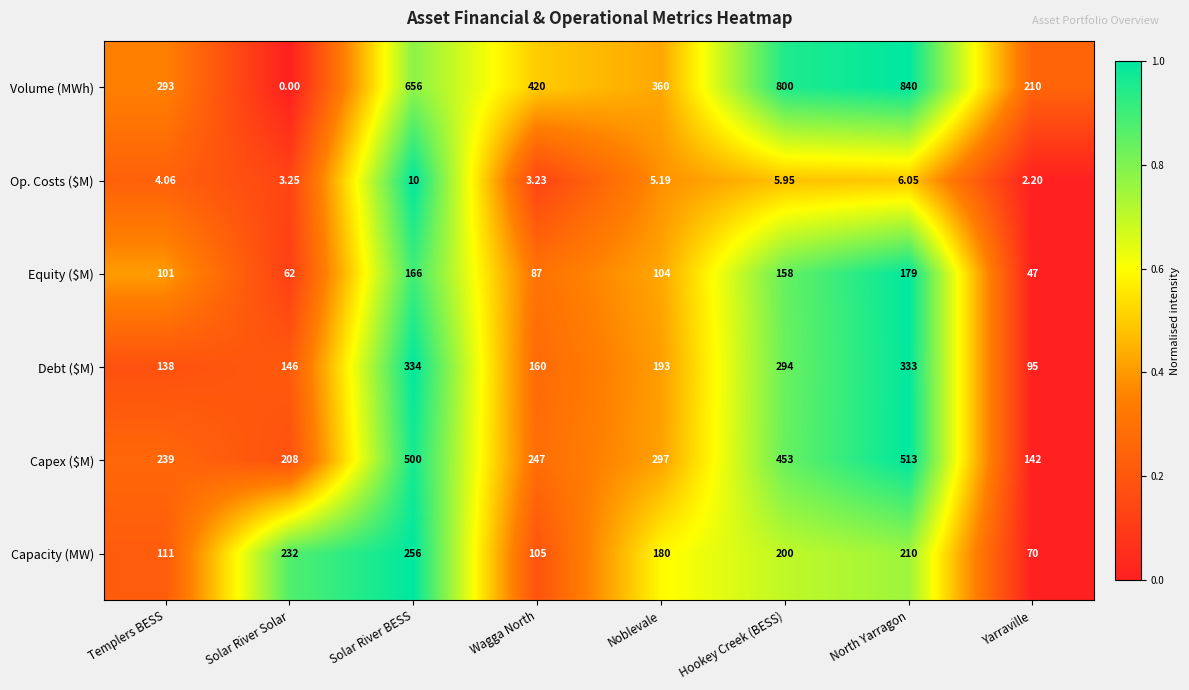

Which category has the highest value across all series?

North Yarragon